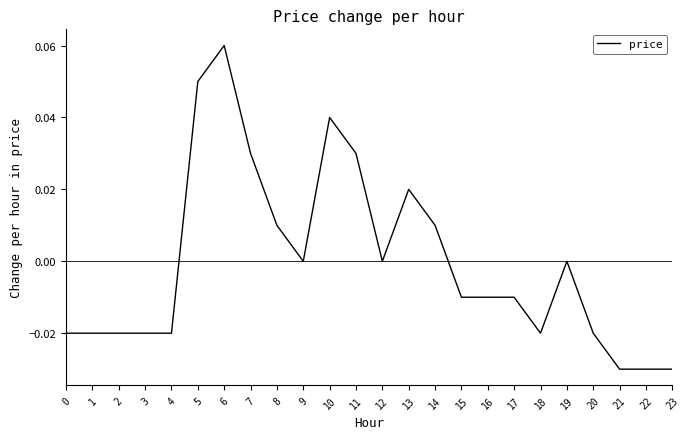

True or false: the data shows -0.0 at 3.

True